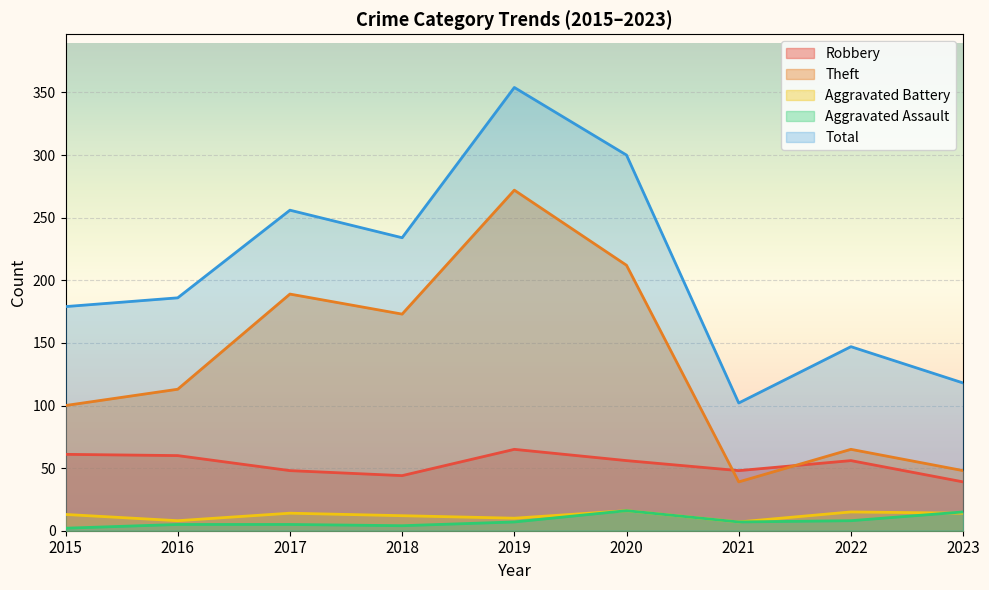

Where is Aggravated Battery nearest to the value 11?

2018